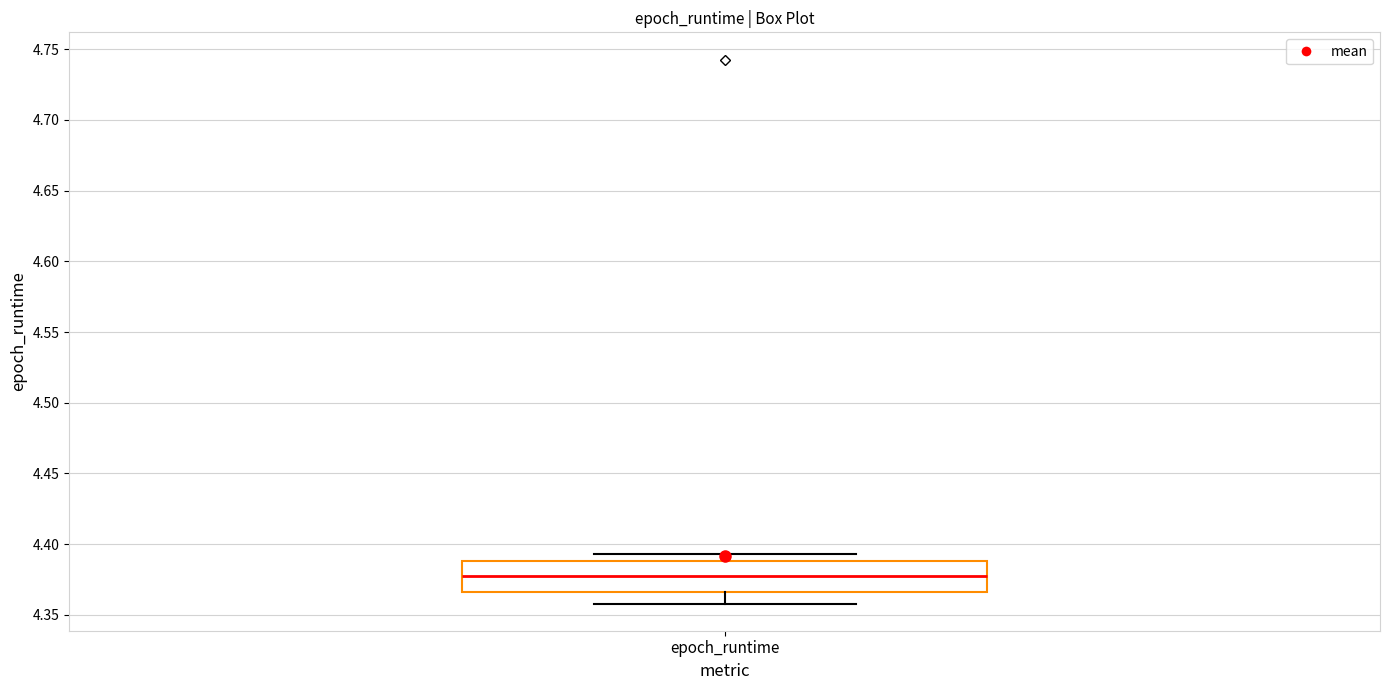

Where is the upper edge of the box for epoch_runtime on the y-axis? The values are not printed on the chart, so give them approximately, as read against the axis.

4.390